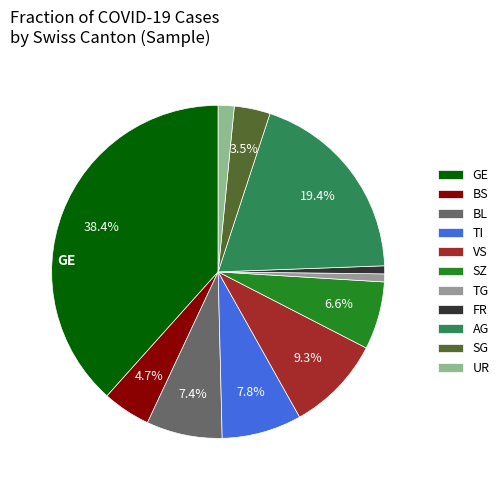

How many segments does this pie chart have?

11